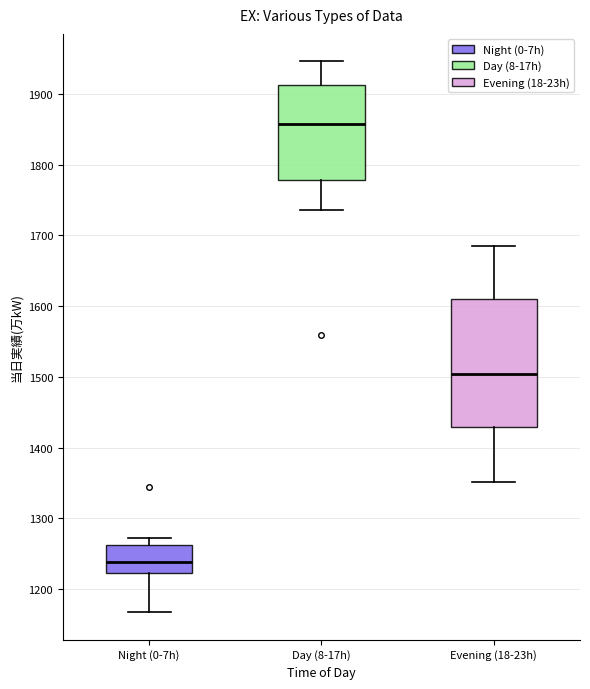

Reading left to right, read every box against the y-axis: the position of its median line, the range the box covers, and the ends of its whiskers. The values are not printed on the chart, so give them approximately, as read against the axis.

Night (0-7h): median 1240, box 1220 to 1260, whiskers 1170 to 1270
Day (8-17h): median 1860, box 1780 to 1910, whiskers 1740 to 1950
Evening (18-23h): median 1500, box 1430 to 1610, whiskers 1350 to 1690